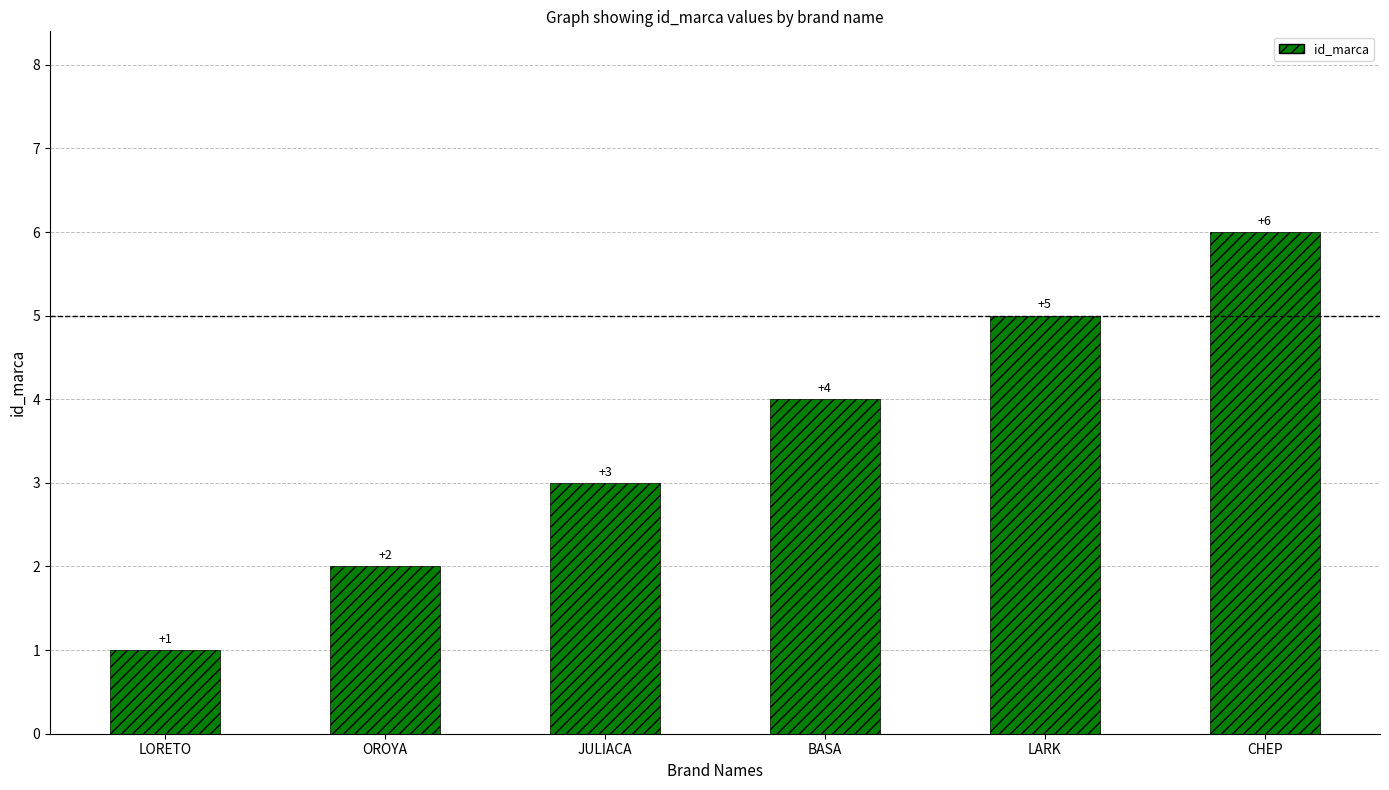

The value at LARK is 5. True or false?

True